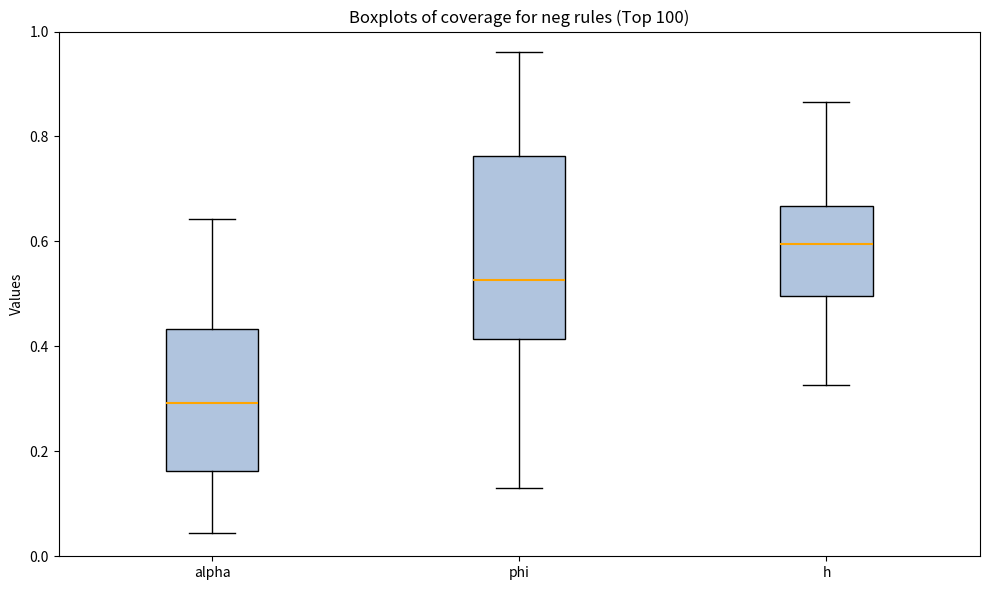

Which box has the lowest median line?

alpha